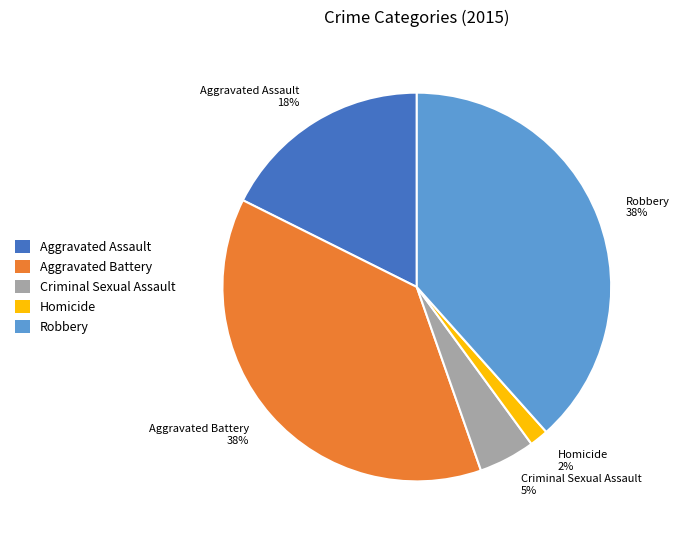

Combined, do Criminal Sexual Assault and Homicide account for over 50%?

No